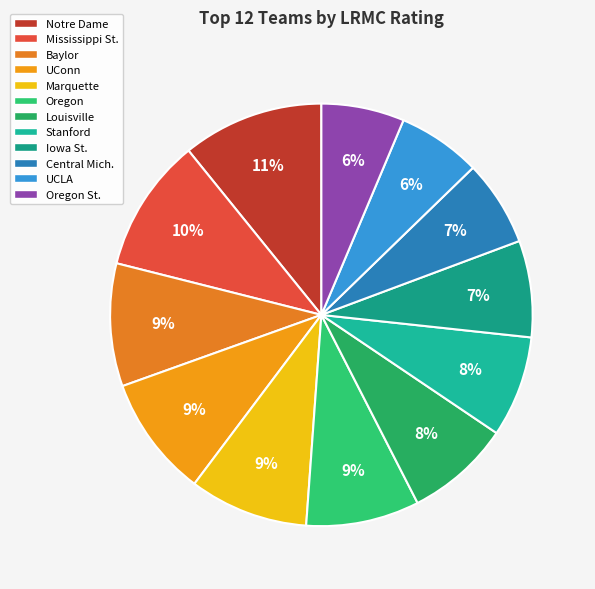

How many segments does this pie chart have?

12